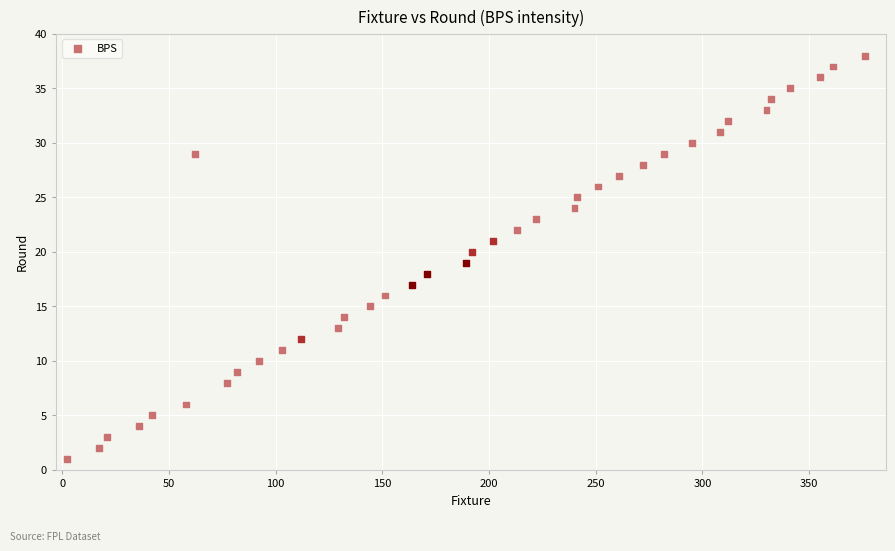

What is the range of X values (max minus min)?

374